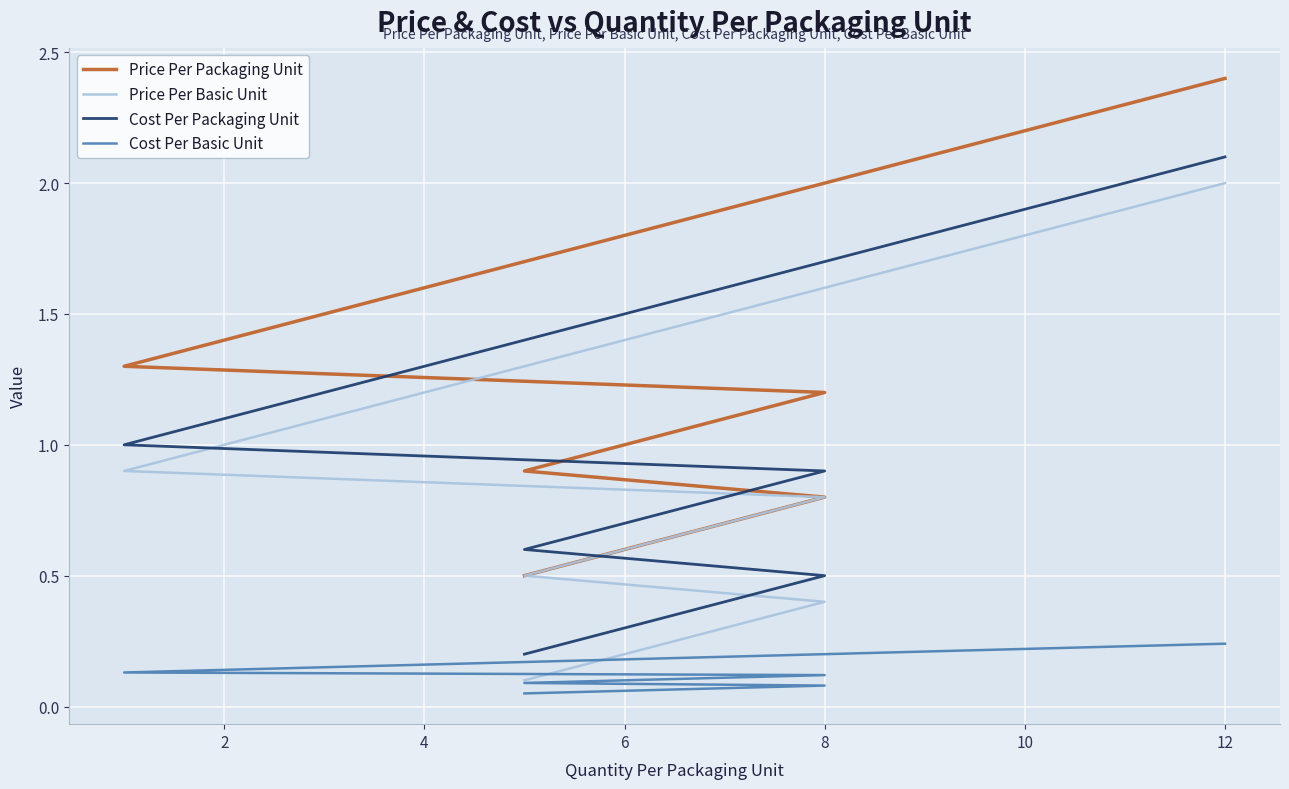

What is the spread (max minus min) of values at 6?

0.5